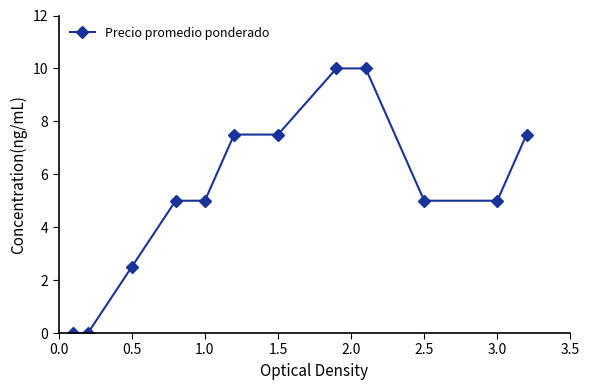

What is the sum of all values?

65.0